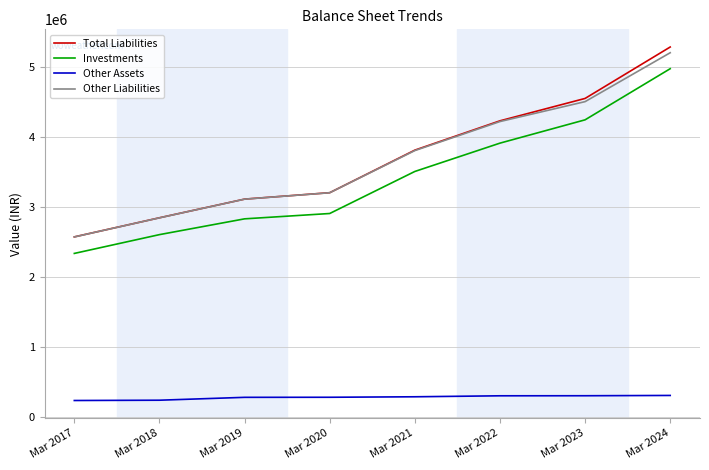

At which label does Investments reach its peak?

Mar 2024